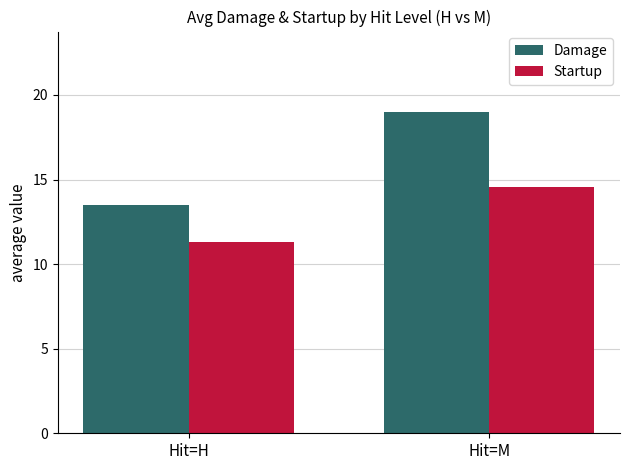

What is the difference between the maximum and minimum values in the Damage series?

5.5